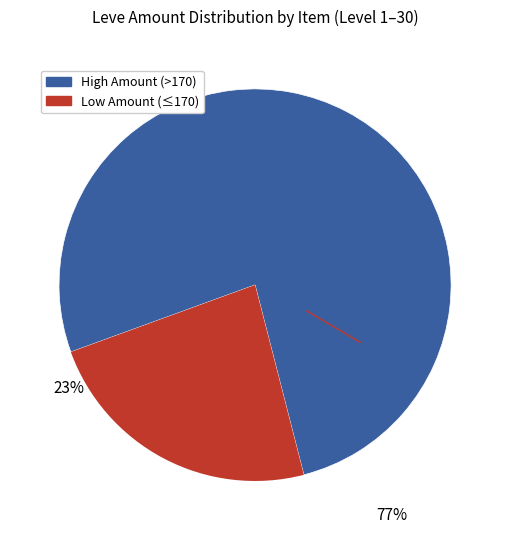

Does any single category account for the majority?

Yes